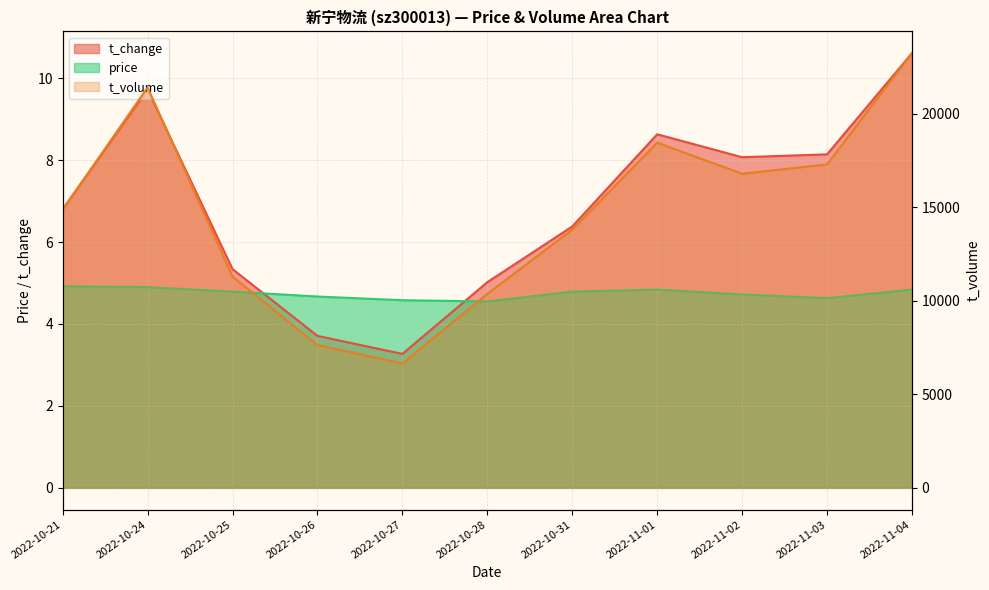

What is the label of the 11th point from the left?

2022-11-04